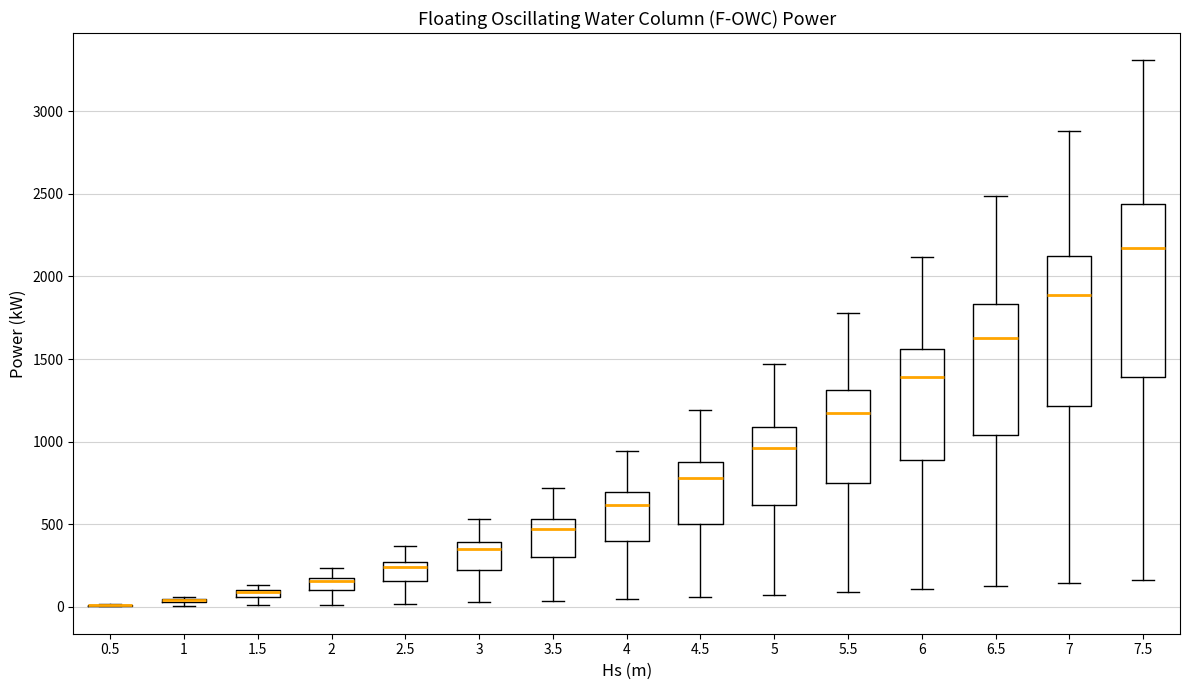

Which box is the tallest, from its lower edge to its upper edge?

7.5